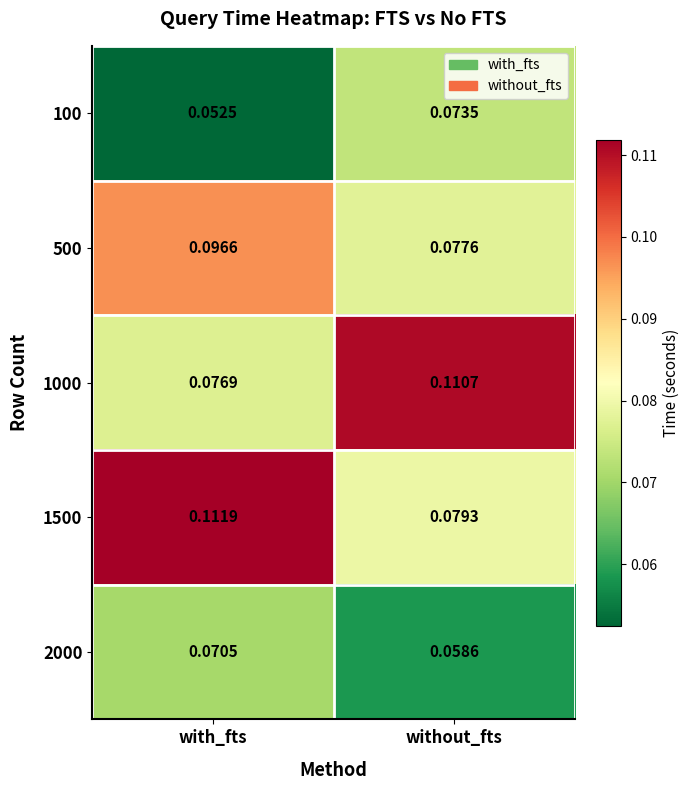

At which label is 1000 closest to 0?

with_fts